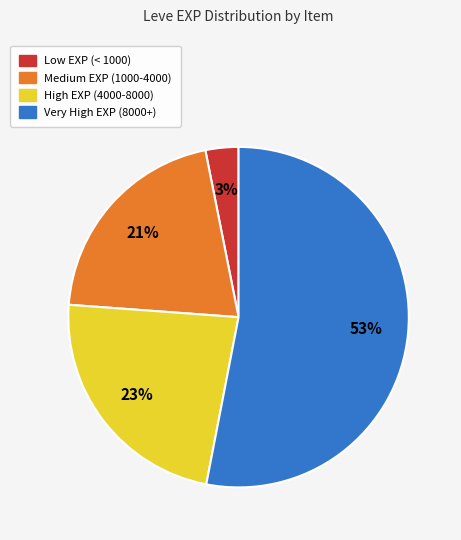

To the nearest percent, what is the difference between the largest and smallest slice percentages?

50%